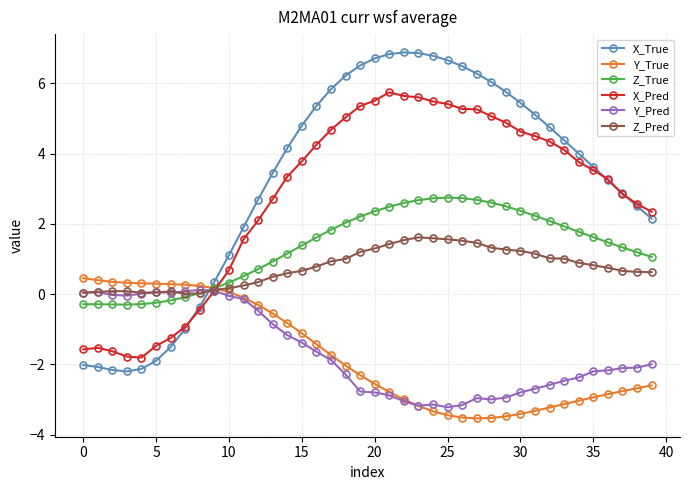

What is the value of the Z_Pred point at the 26th from the left?

1.6